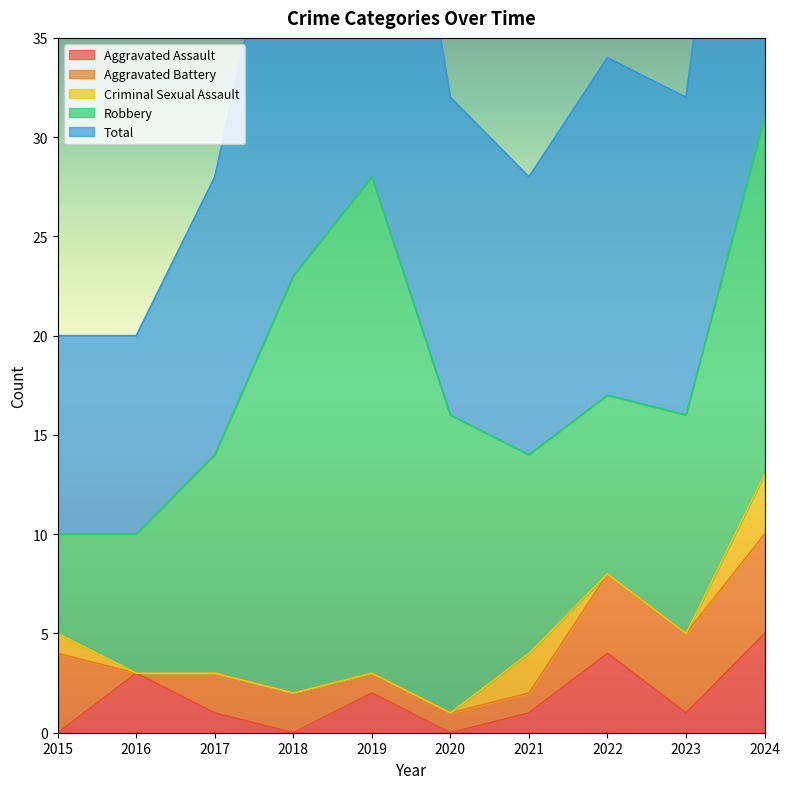

Which has a higher value, 2019 or 2018?

2019